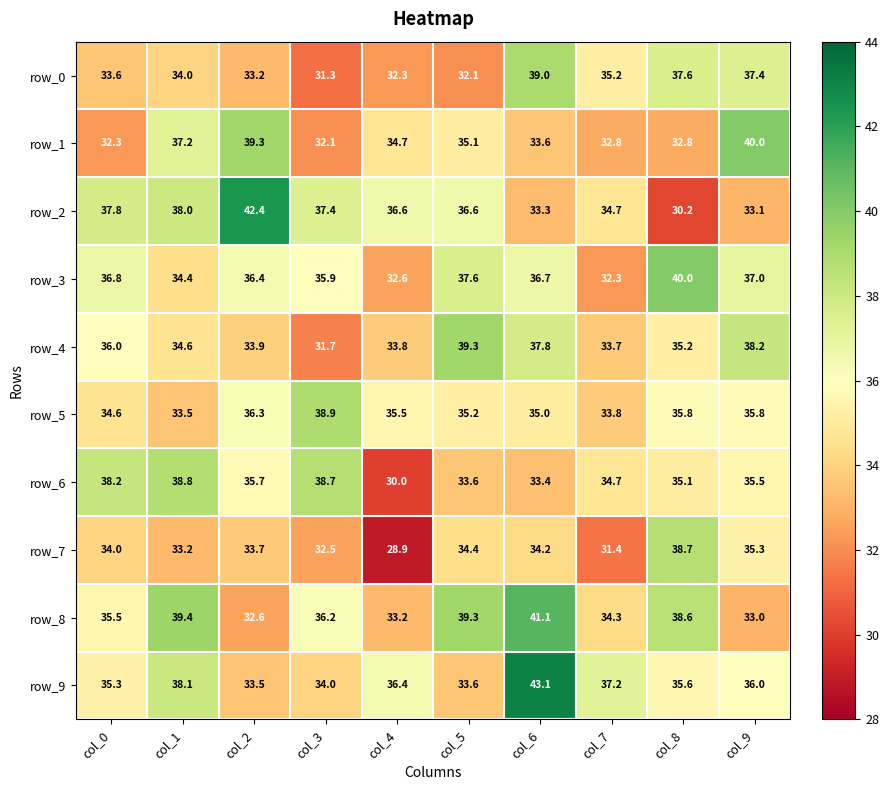

Reading right to left, extract all data points from this chart.

row_0: 37.4	37.6	35.2	39.0	32.1	32.3	31.3	33.2	34.0	33.6
row_1: 40.0	32.8	32.8	33.6	35.1	34.7	32.1	39.3	37.2	32.3
row_2: 33.1	30.2	34.7	33.3	36.6	36.6	37.4	42.4	38.0	37.8
row_3: 37.0	40.0	32.3	36.7	37.6	32.6	35.9	36.4	34.4	36.8
row_4: 38.2	35.2	33.7	37.8	39.3	33.8	31.7	33.9	34.6	36.0
row_5: 35.8	35.8	33.8	35.0	35.2	35.5	38.9	36.3	33.5	34.6
row_6: 35.5	35.1	34.7	33.4	33.6	30.0	38.7	35.7	38.8	38.2
row_7: 35.3	38.7	31.4	34.2	34.4	28.9	32.5	33.7	33.2	34.0
row_8: 33.0	38.6	34.3	41.1	39.3	33.2	36.2	32.6	39.4	35.5
row_9: 36.0	35.6	37.2	43.1	33.6	36.4	34.0	33.5	38.1	35.3